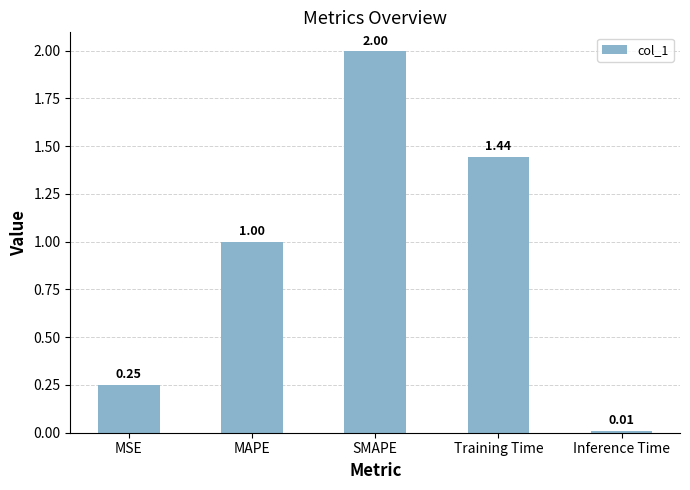

List the labels in order of value, smallest first.

Inference Time, MSE, MAPE, Training Time, SMAPE